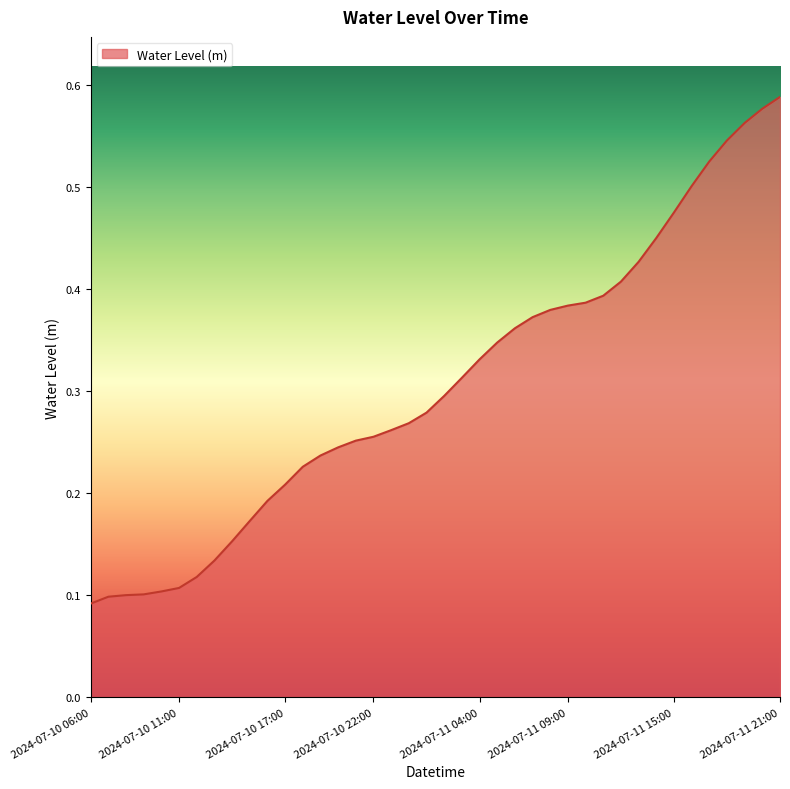

Does the chart display data point markers on the line(s)?

No